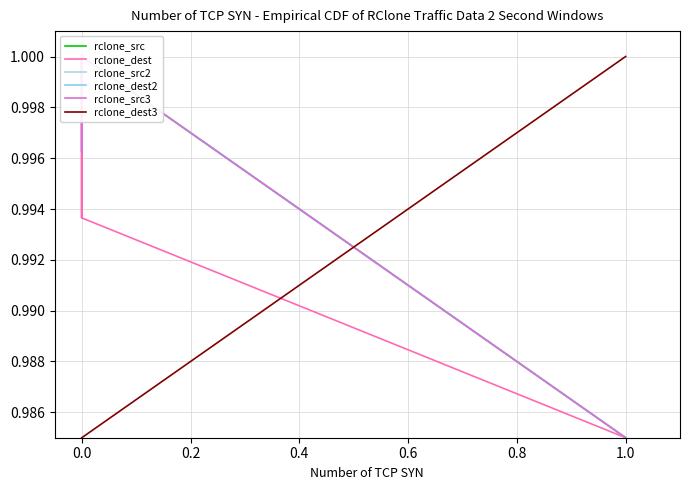

True or false: rclone_dest2 has a value of 1.6 at 1.0.

False